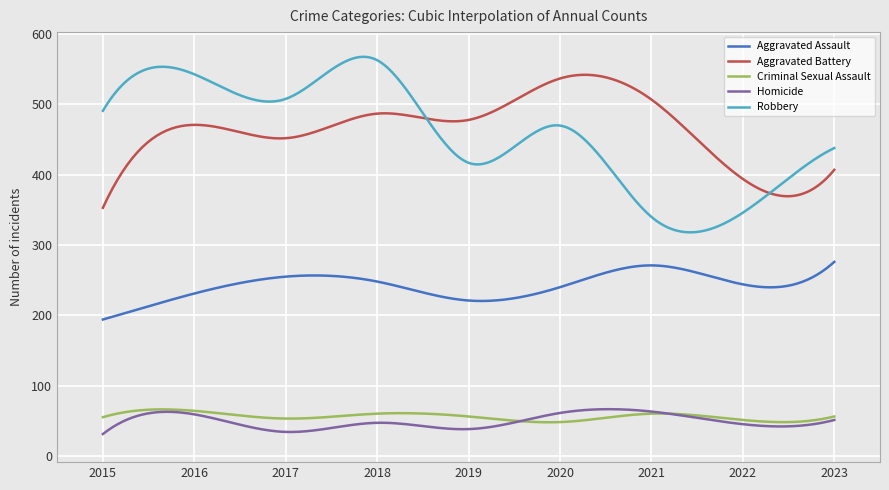

Which series has the largest range (max minus min)?

Robbery